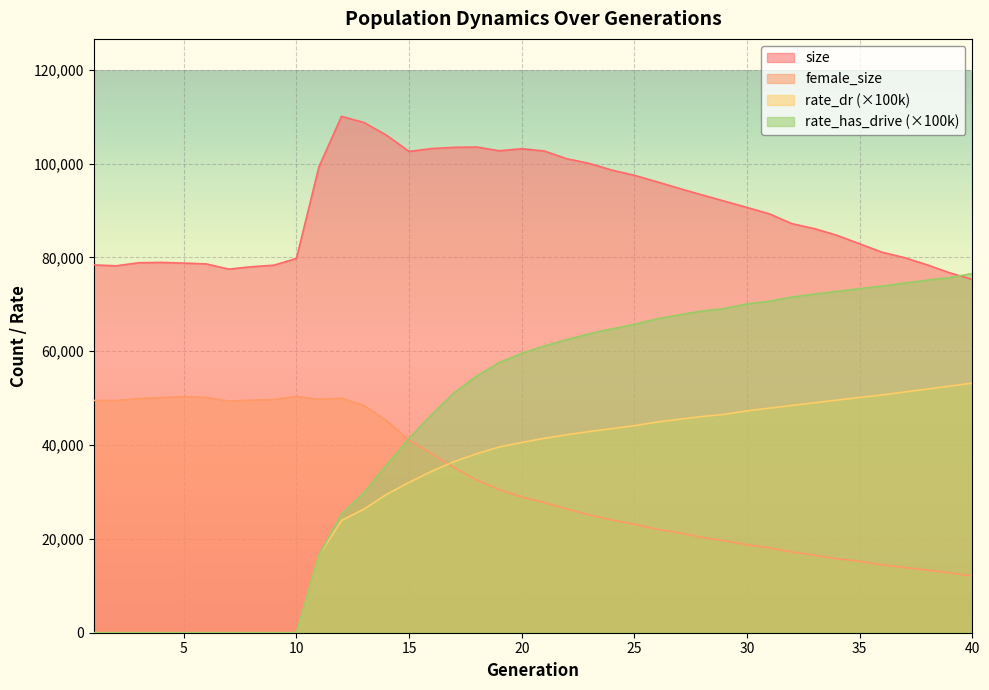

The value of female_size at 1 is 49519.0. True or false?

True